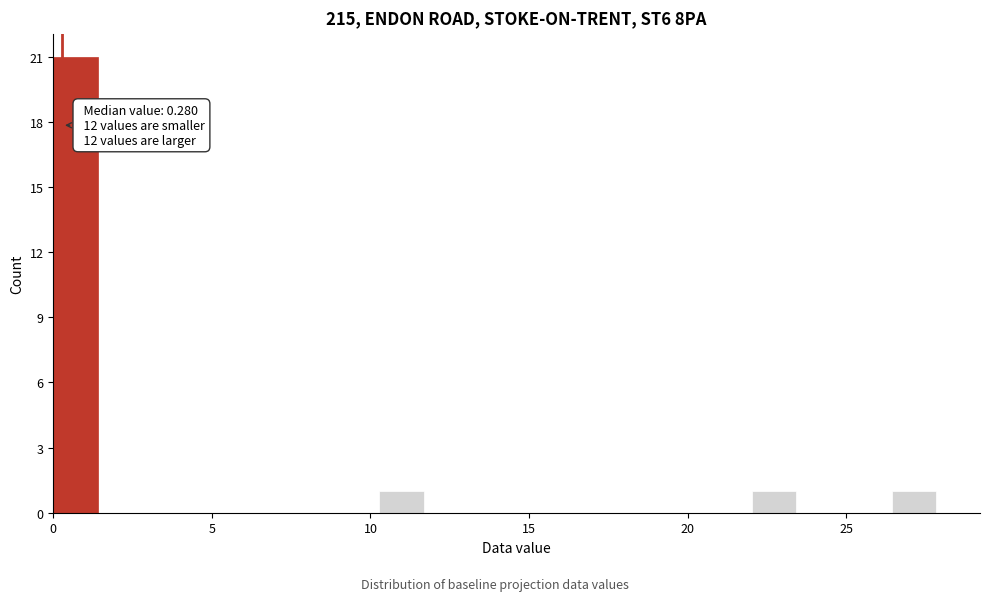

Read against the x-axis, roughly where is the centre of the tallest bar?

0.5